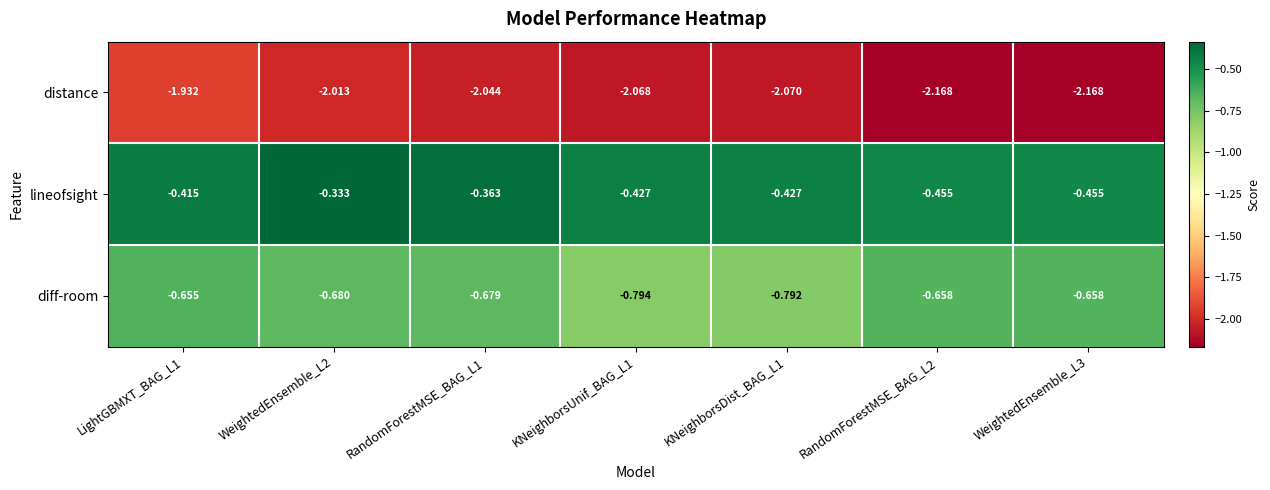

At LightGBMXT_BAG_L1, list the series in order from largest to smallest.

lineofsight, diff-room, distance